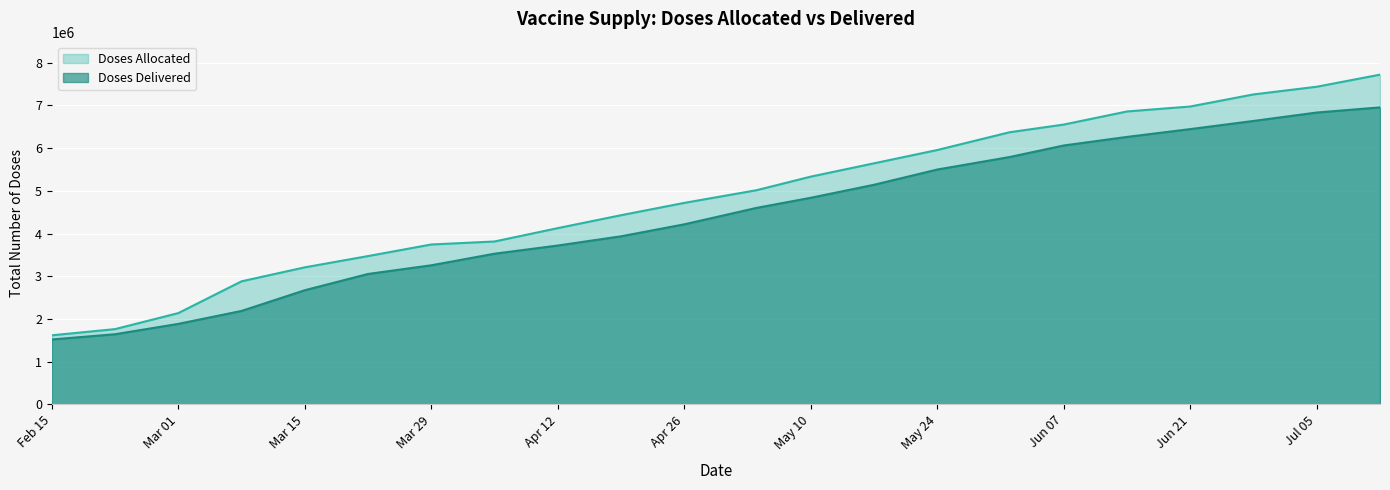

True or false: Doses Allocated has a value of 7720270 at 2021-07-12.

True